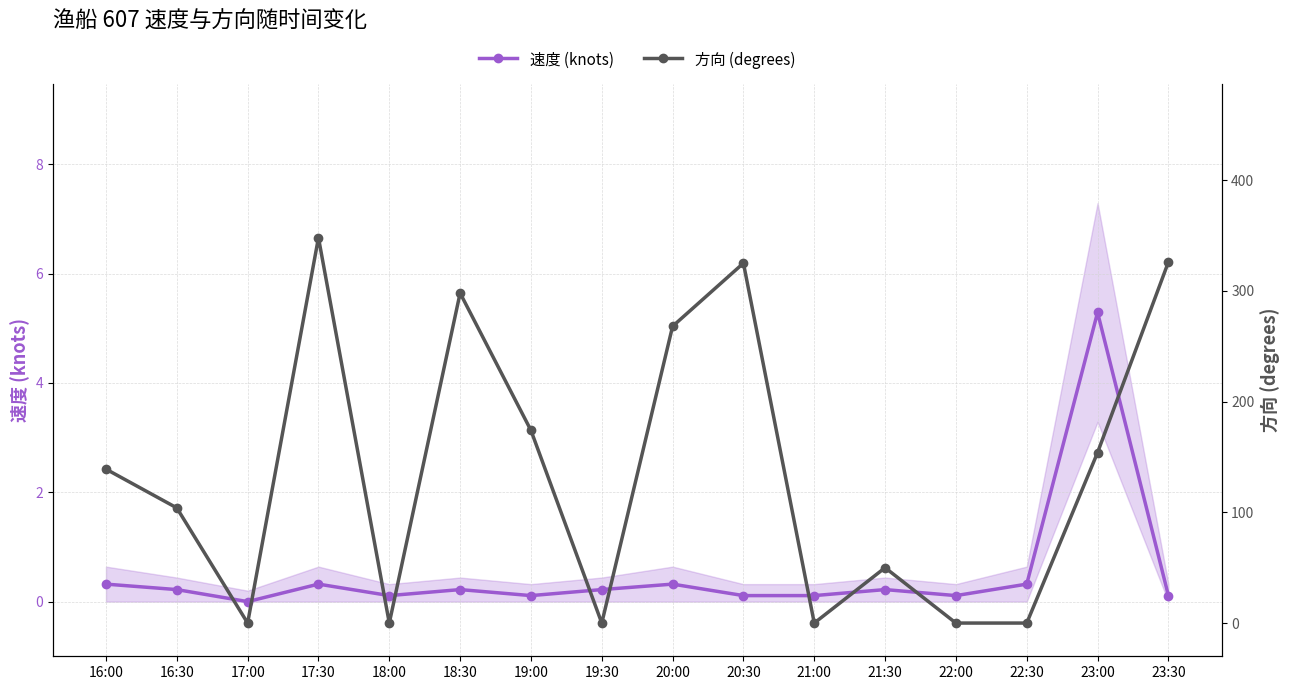

The 速度 (knots) series shows 0.2 at 18:30. True or false?

True